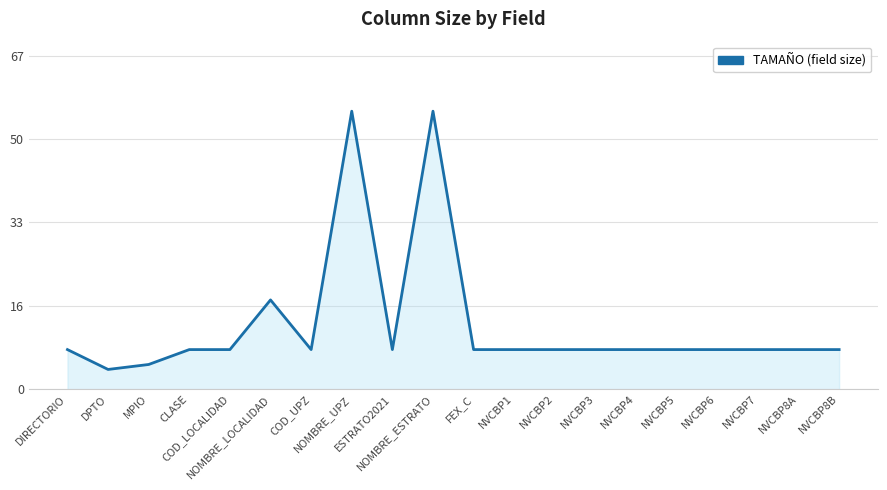

What is the label of the 13th point from the right?

NOMBRE_UPZ